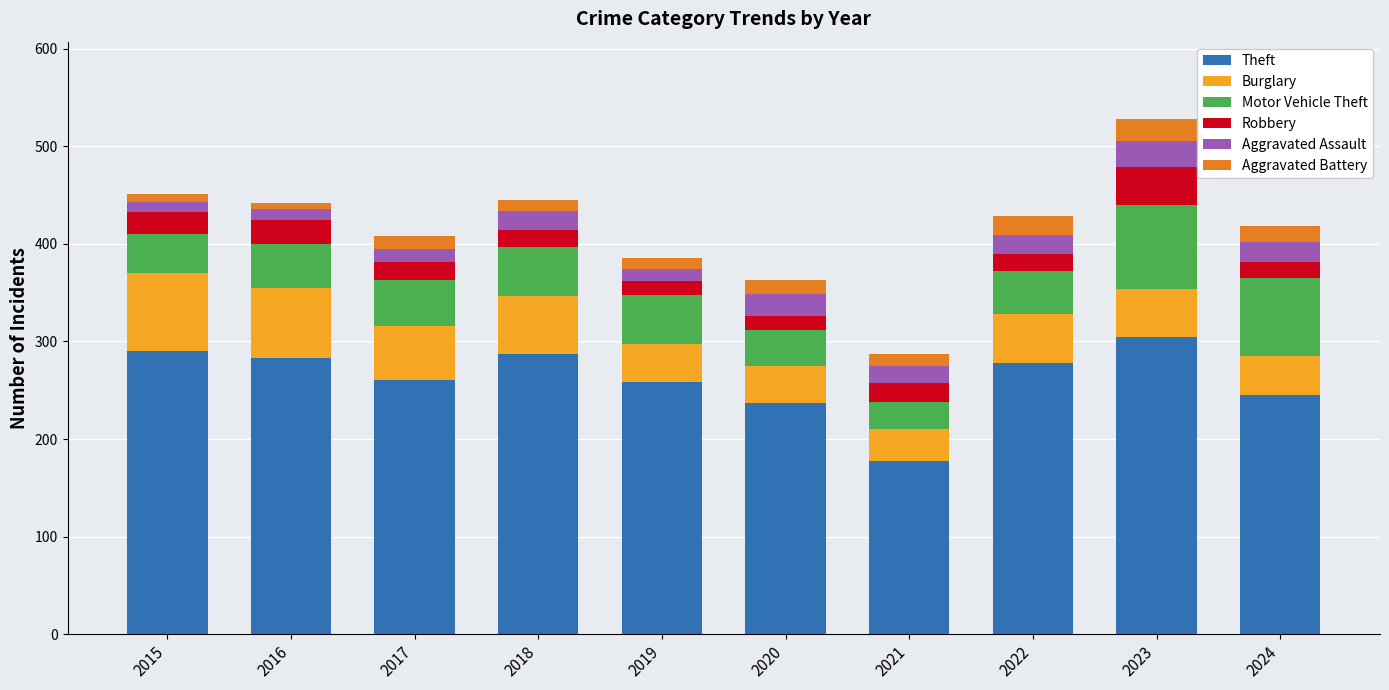

At which category is the sum across all series the highest?

2023